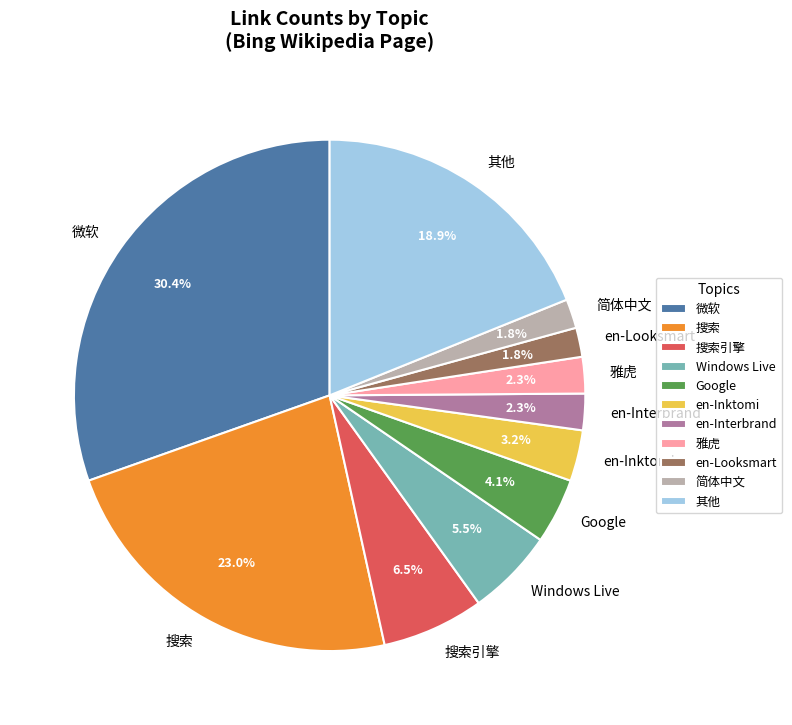

Combined, what portion of the pie is en-Inktomi and 雅虎?

5.5%